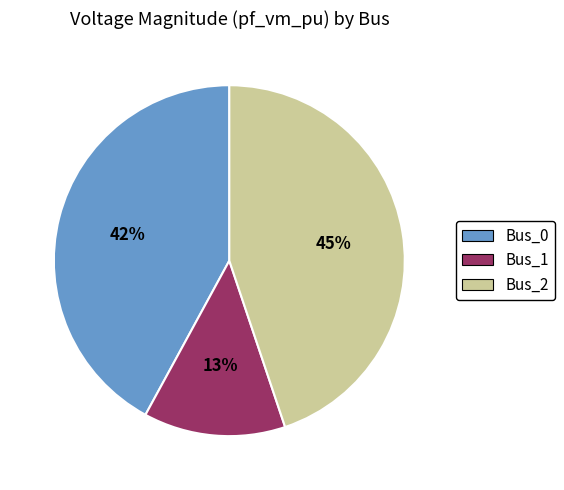

To the nearest percent, what is the difference between the largest and smallest slice percentages?

32%